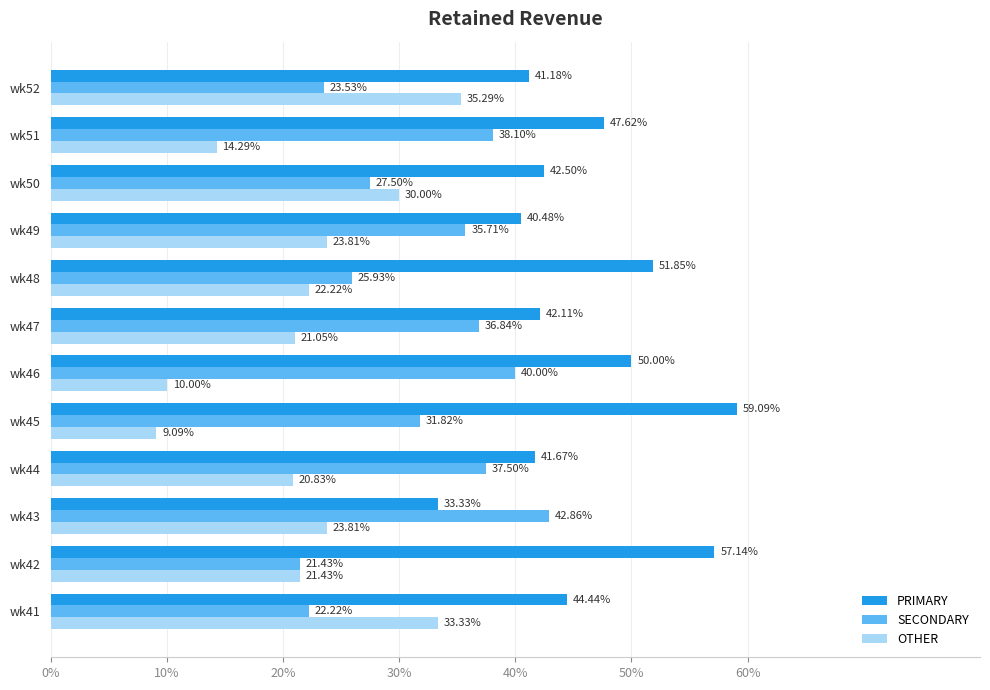

Which series has the largest range (max minus min)?

OTHER